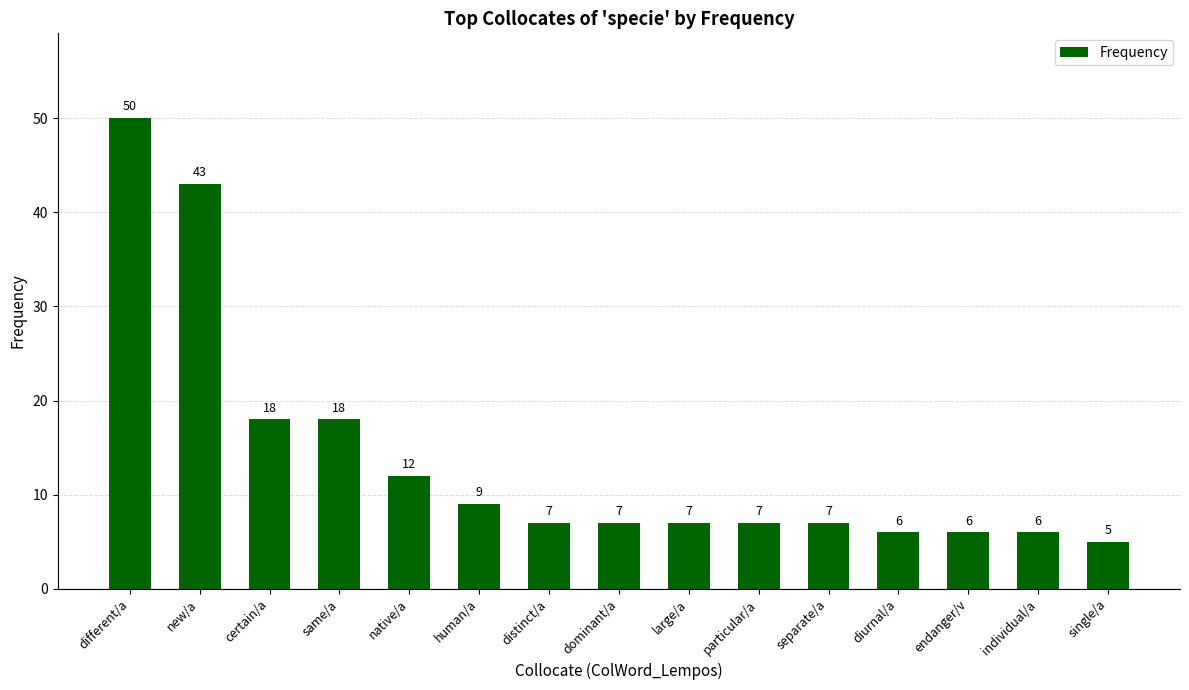

Reading left to right, list all the values displayed in this chart.

50	43	18	18	12	9	7	7	7	7	7	6	6	6	5